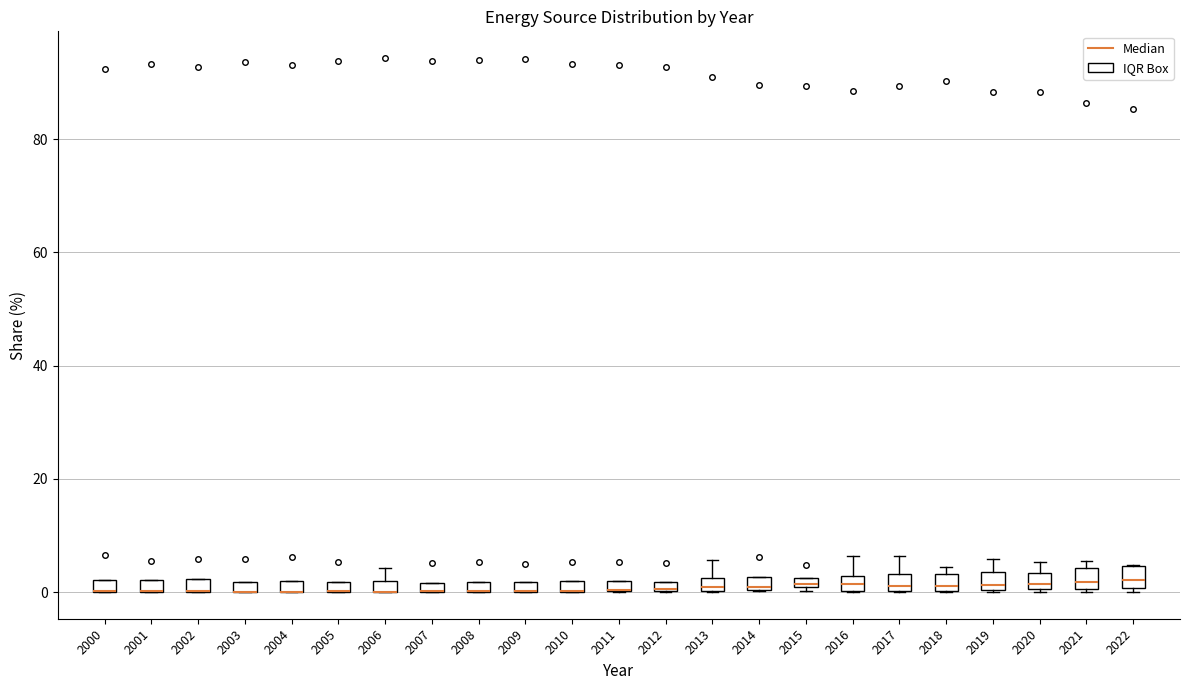

Where is the upper edge of the box at x = 2009 on the y-axis? The values are not printed on the chart, so give them approximately, as read against the axis.

2